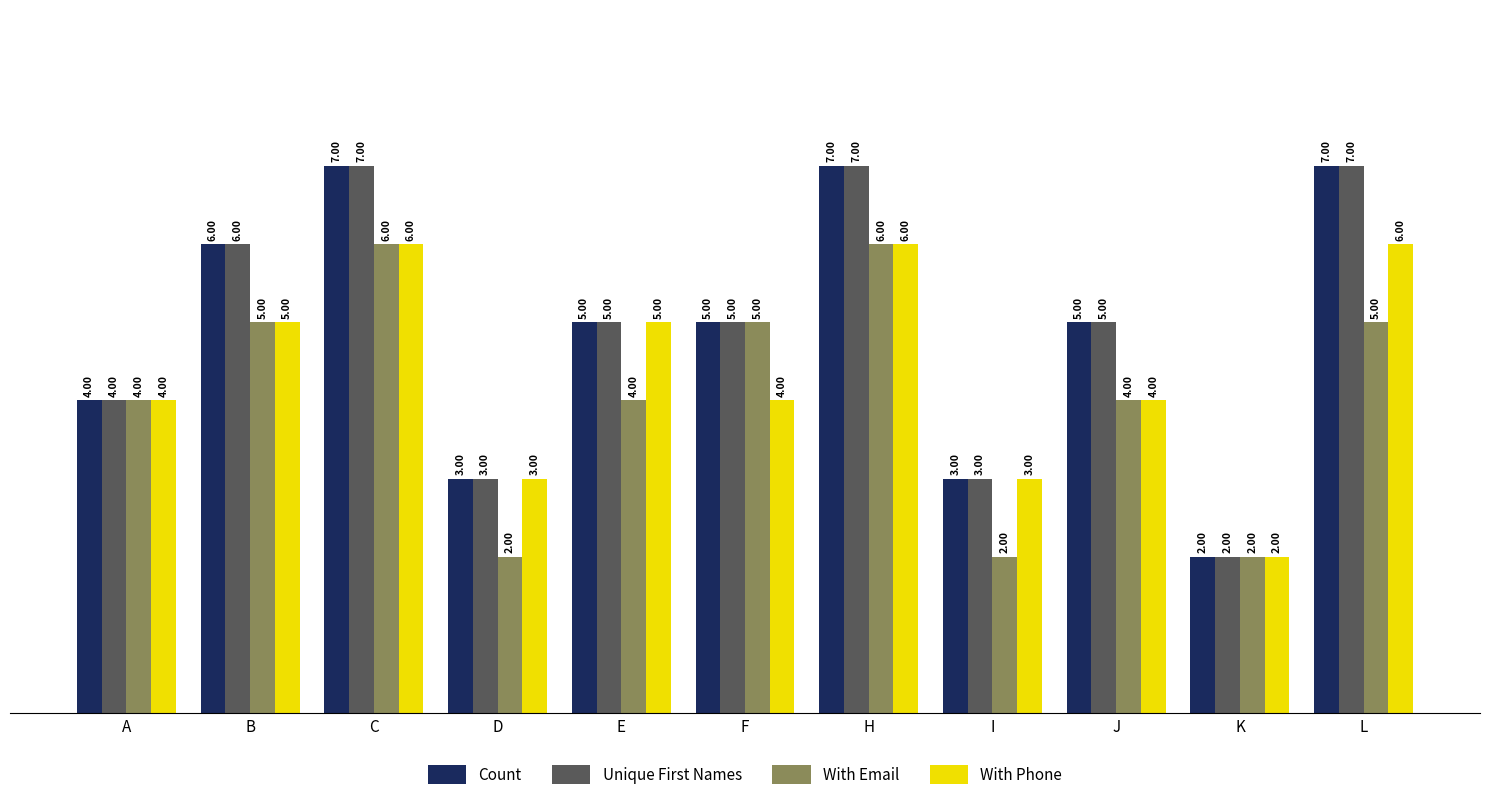

What is the maximum value for With Email?

6